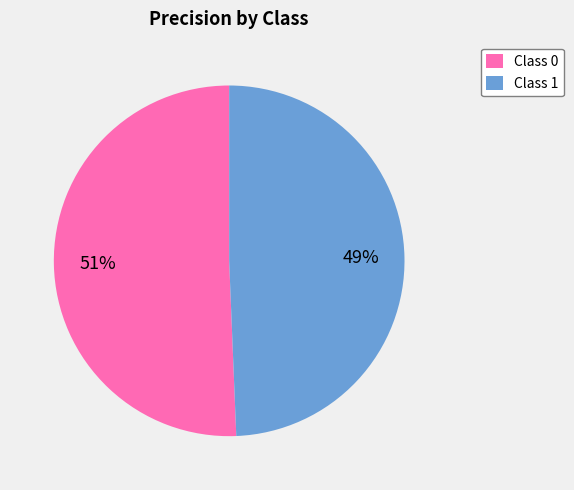

What is the majority slice?

Class 0